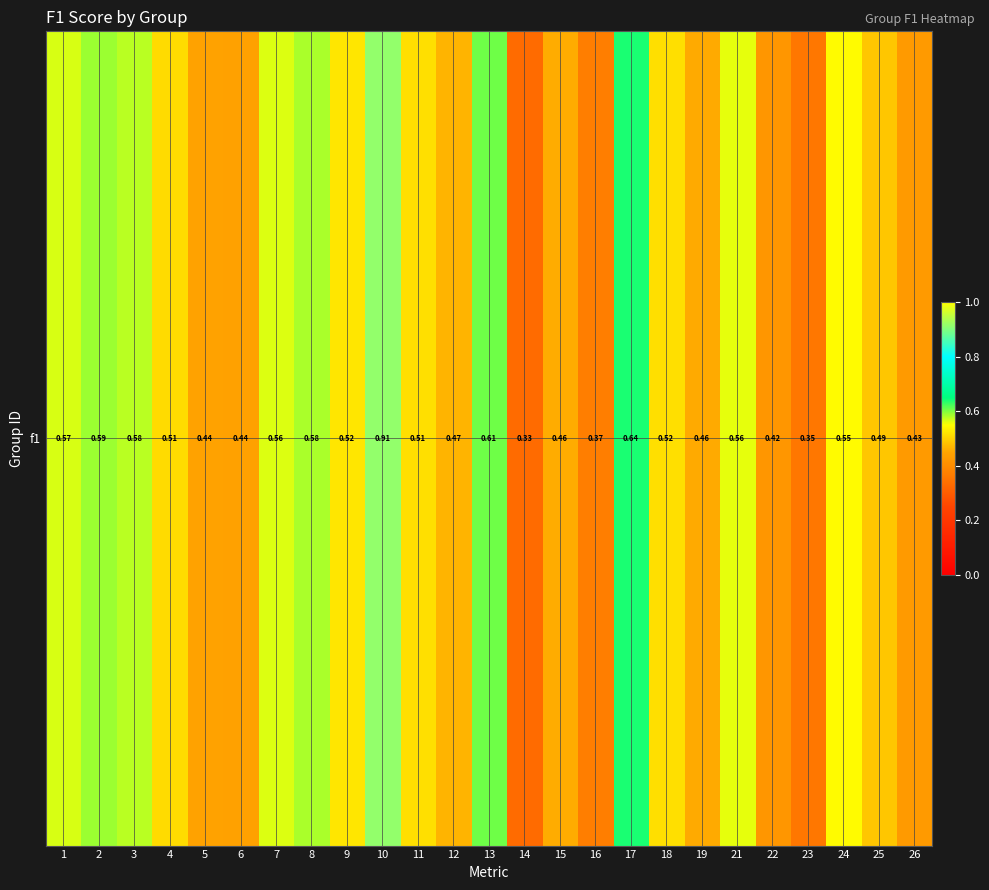

Rank the categories by value from lowest to highest.

14, 23, 16, 22, 26, 6, 5, 19, 15, 12, 25, 4, 11, 18, 9, 24, 21, 7, 1, 3, 8, 2, 13, 17, 10